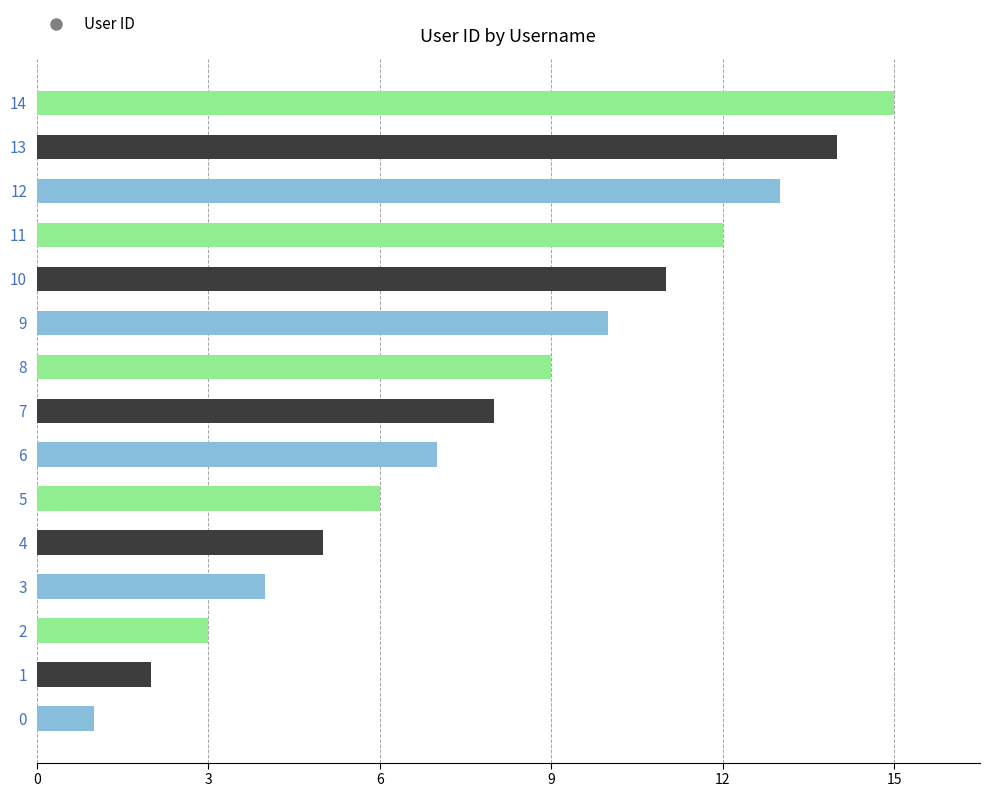

What is the sum of the values at 11 and 8?

21